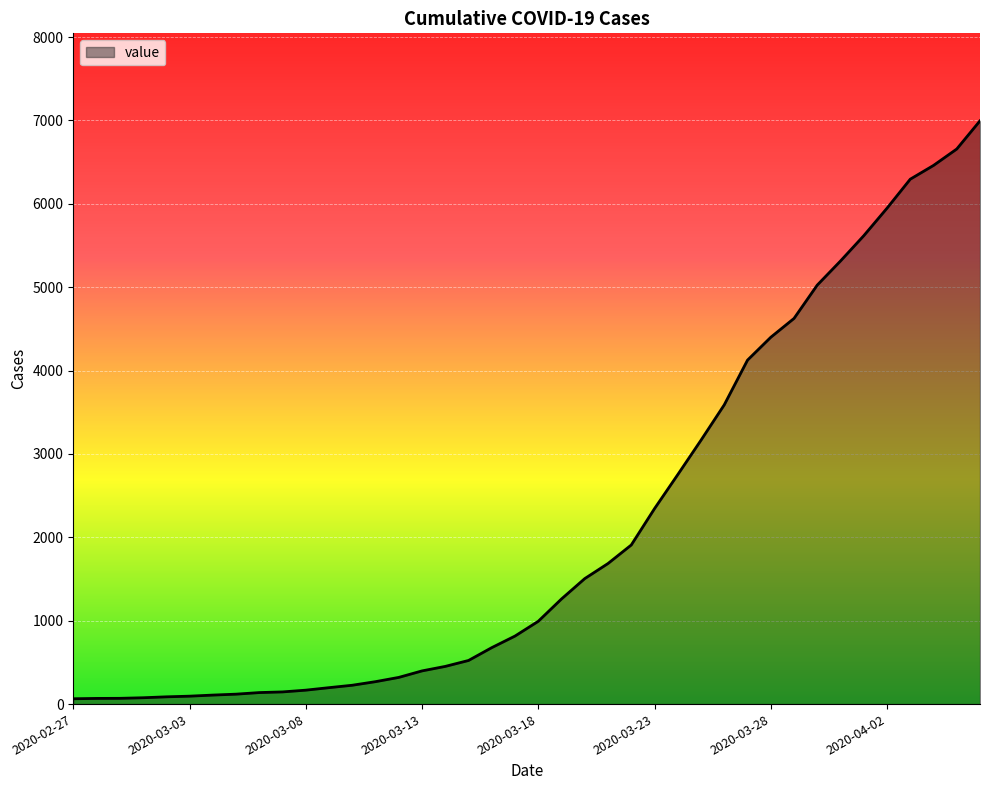

Reading left to right, list all the values displayed in this chart.

64	68	69	76	87	95	108	119	138	146	167	197	226	269	320	398	452	523	677	816	993	1261	1505	1686	1908	2344	2752	3165	3589	4125	4399	4625	5025	5314	5617	5947	6295	6460	6657	6995